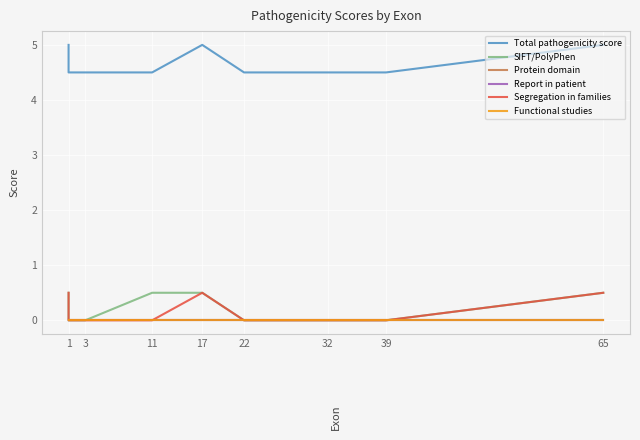

How many data points does each series have?

10